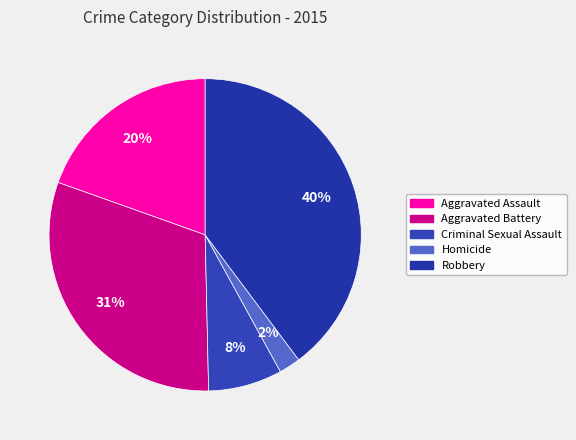

Count the number of slices in the pie.

5